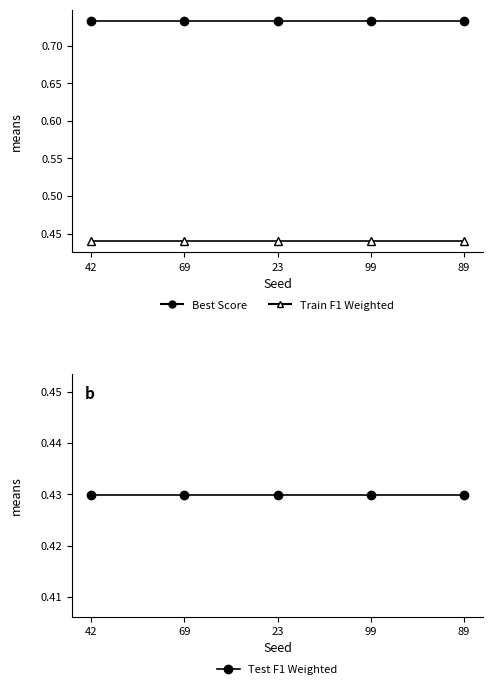

At which label does Test F1 Weighted reach its minimum?

42